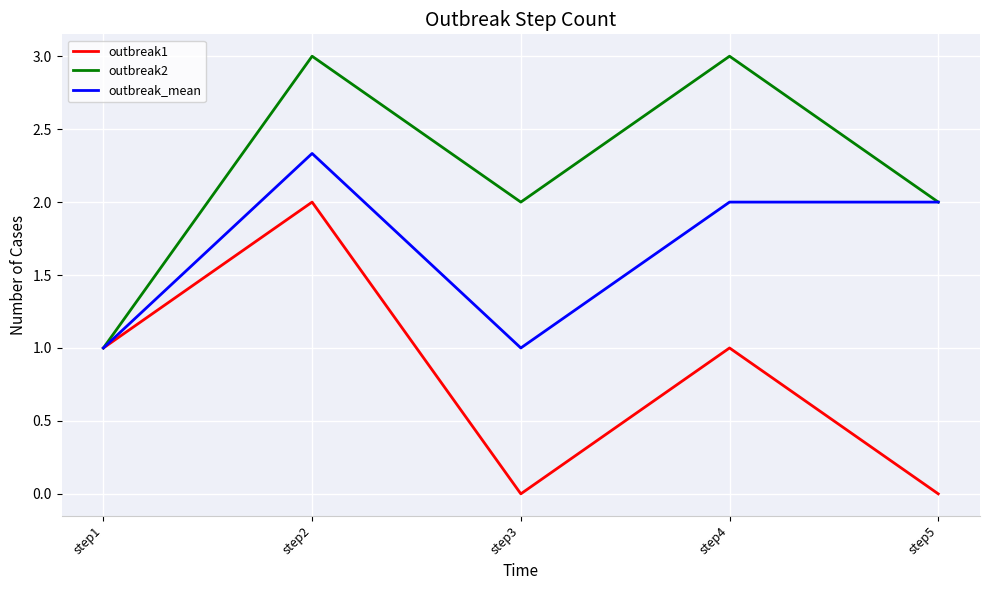

What is the greatest value displayed?

3.0